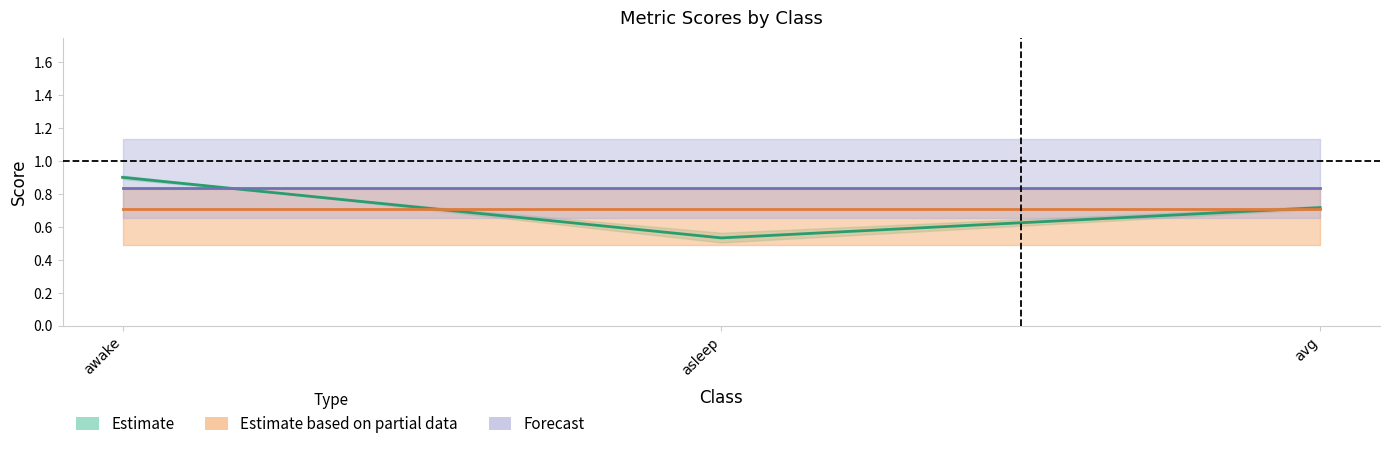

Does the chart display data point markers on the line(s)?

No